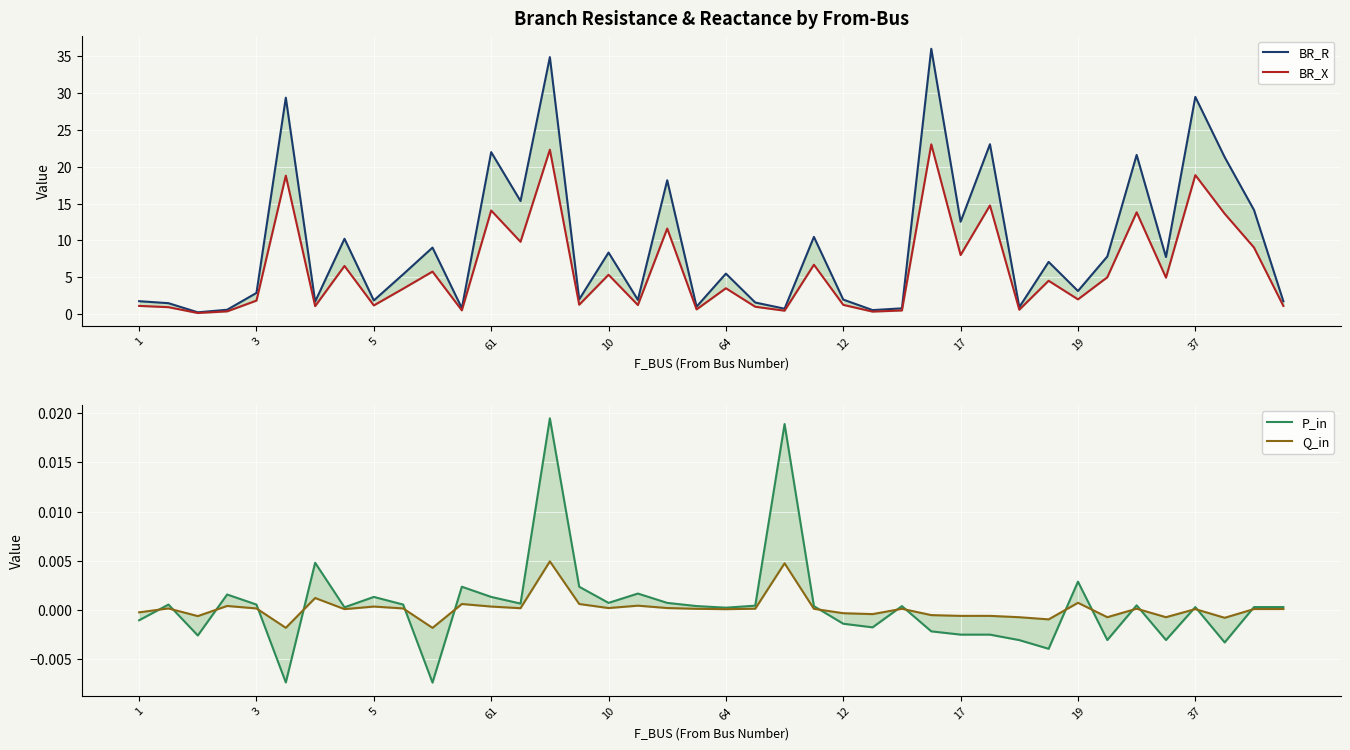

Is it true that BR_X equals 7.2 at 33?

False